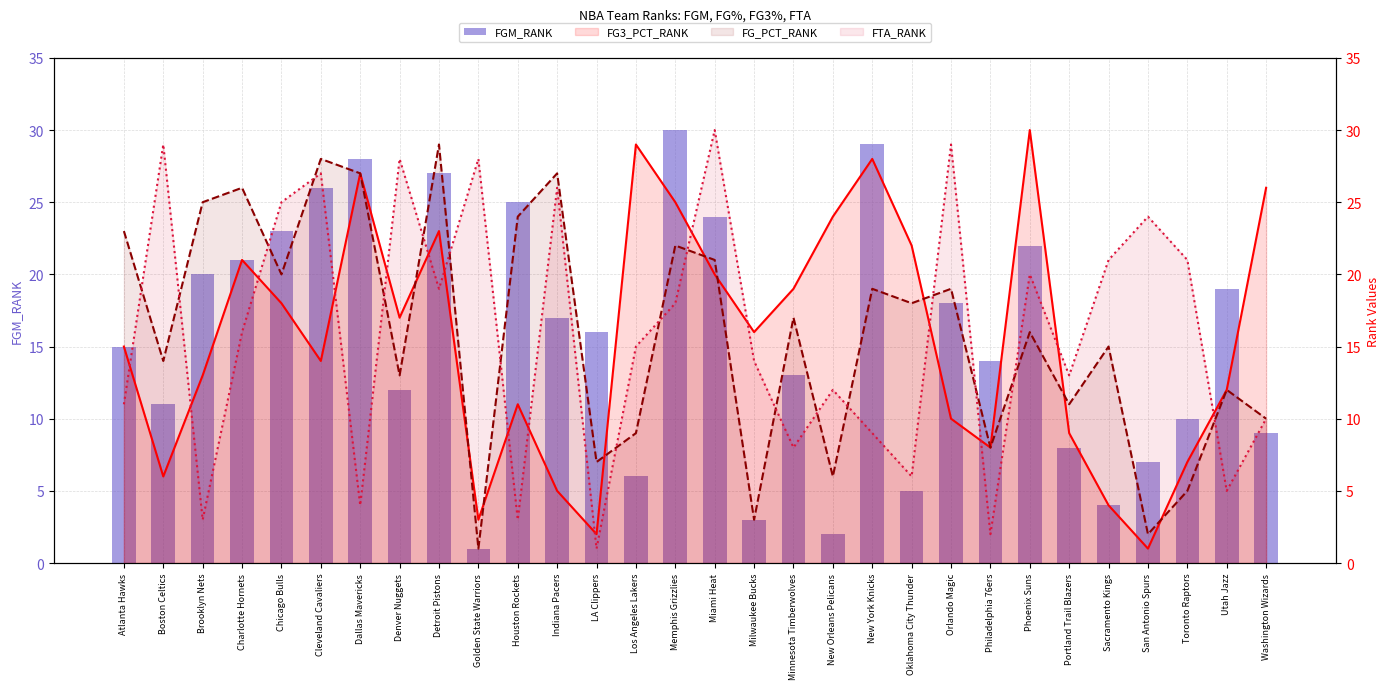

Is the value of FGM_RANK at Chicago Bulls greater than the value of FG3_PCT_RANK at Chicago Bulls?

Yes